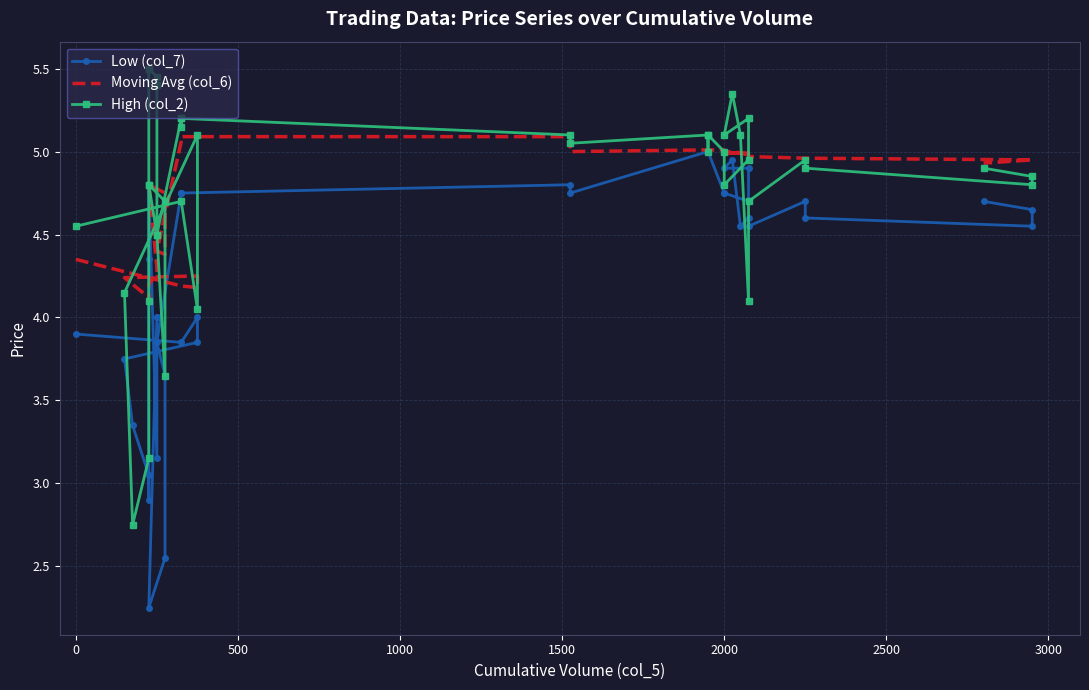

What is the minimum value shown in the chart?

2.2